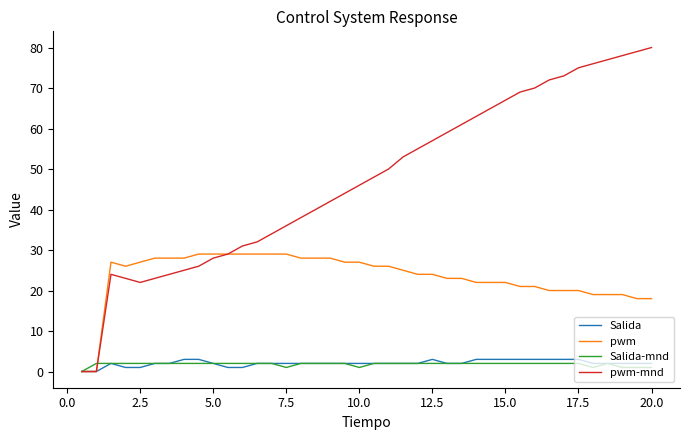

What is the highest value of the pwm-mnd series?

80